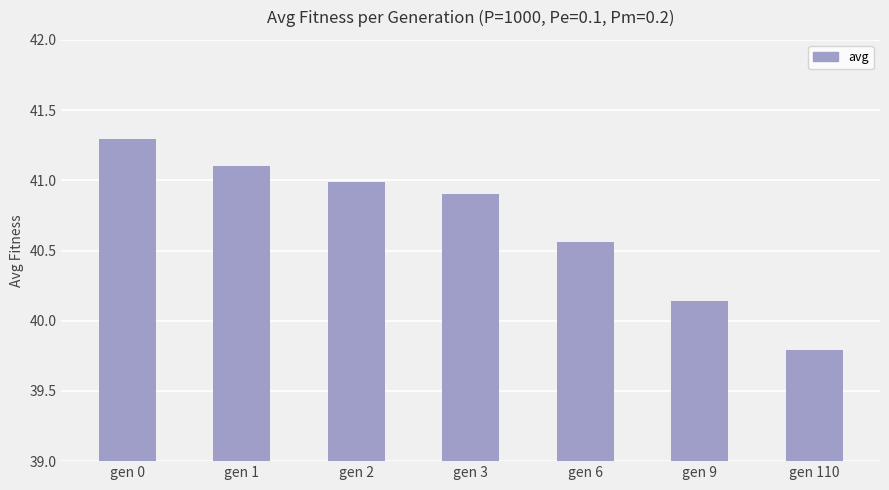

Where is the data nearest to the value 40?

gen 9